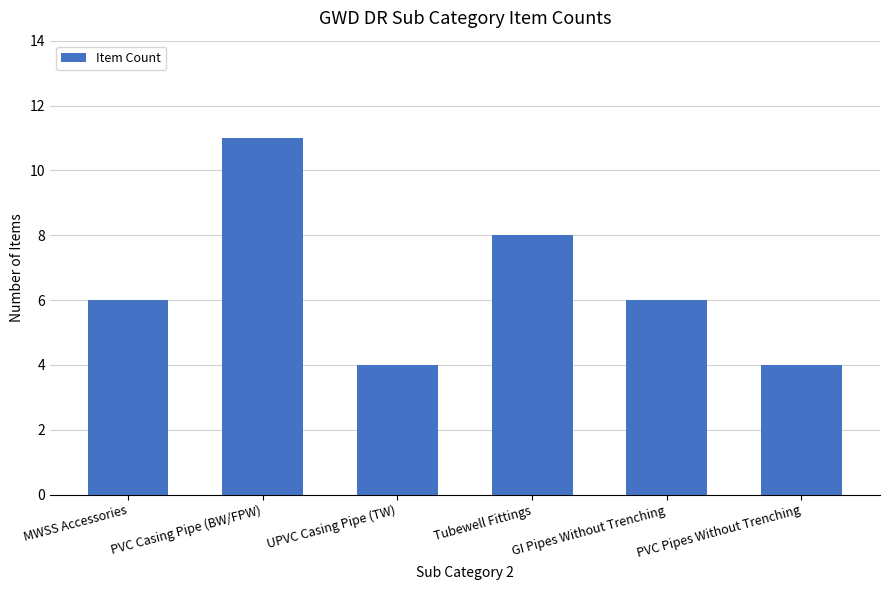

Does the chart contain any negative values?

No